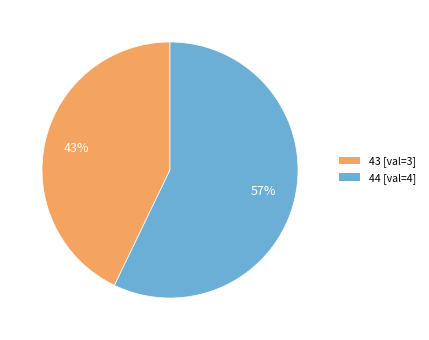

Do 44 and 43 together represent more than half of the pie?

Yes